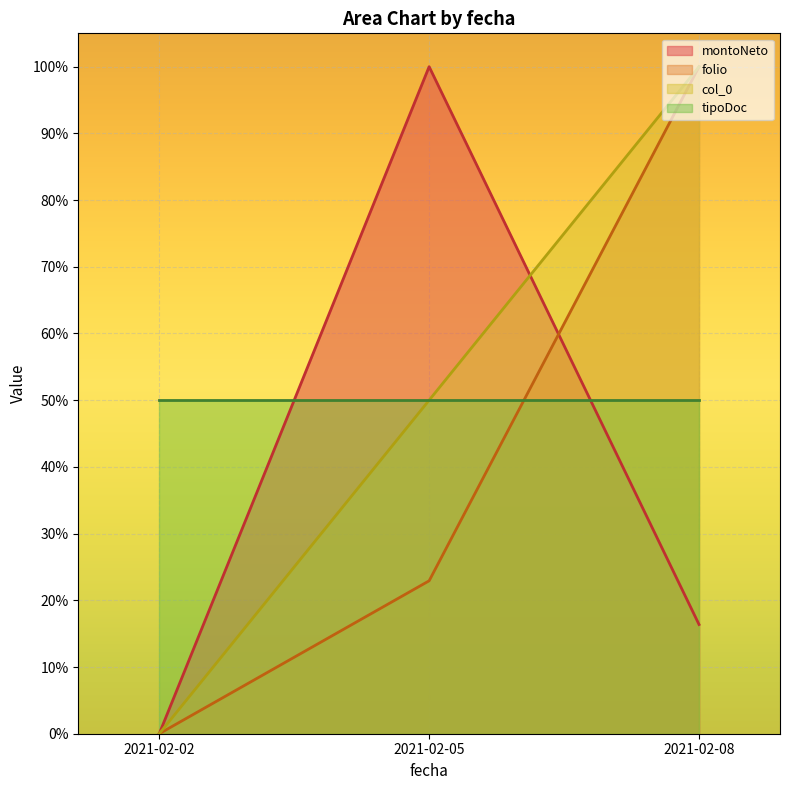

What is the greatest value displayed?

100.0